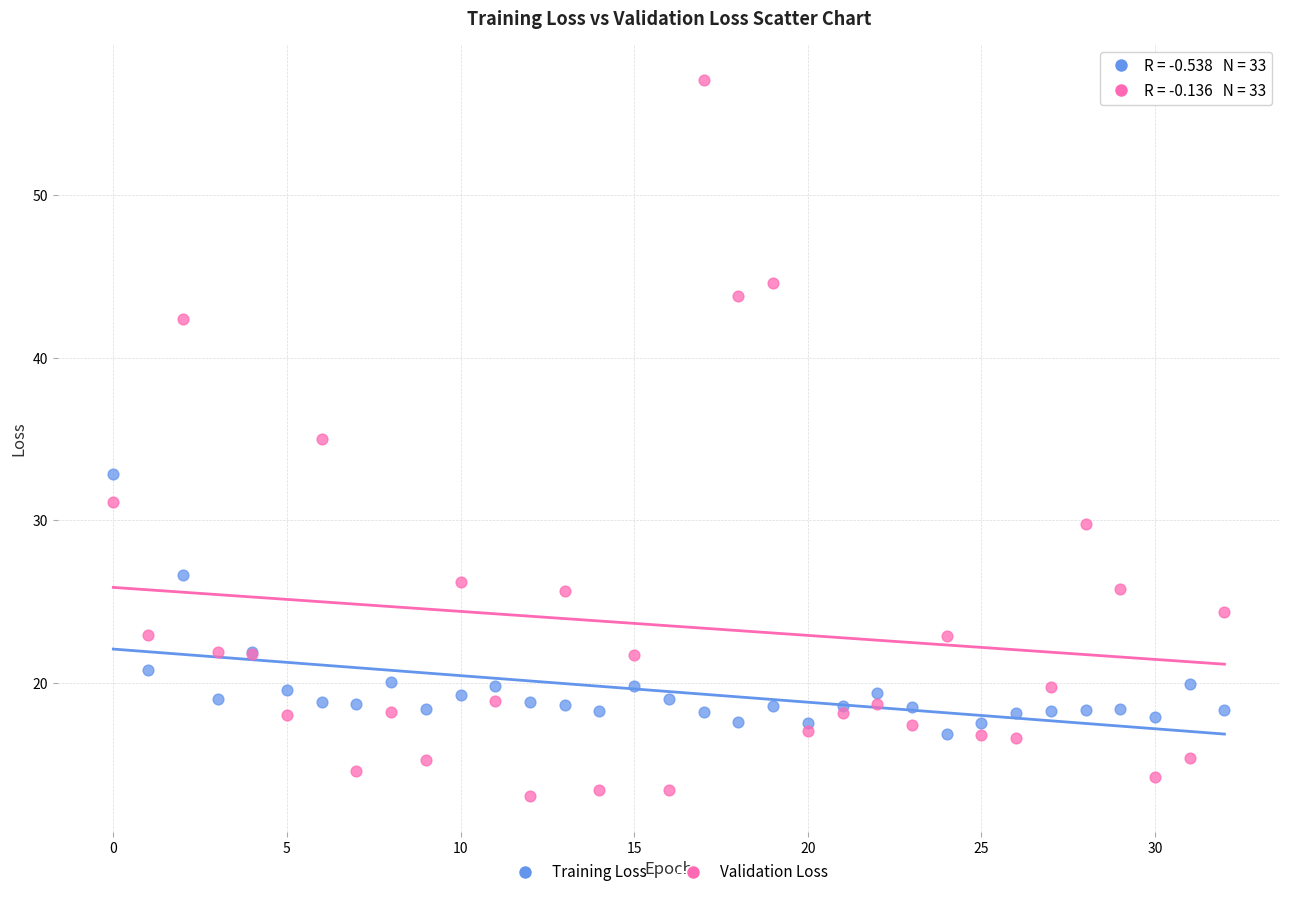

Which series contains the lowest Y value?

Validation Loss